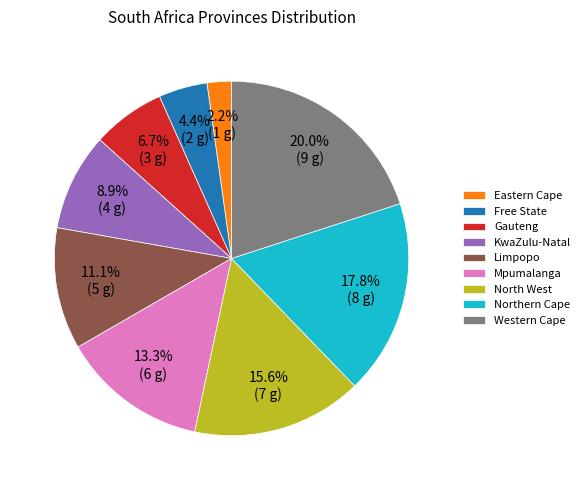

Is it true that Free State is 4% of the pie?

True